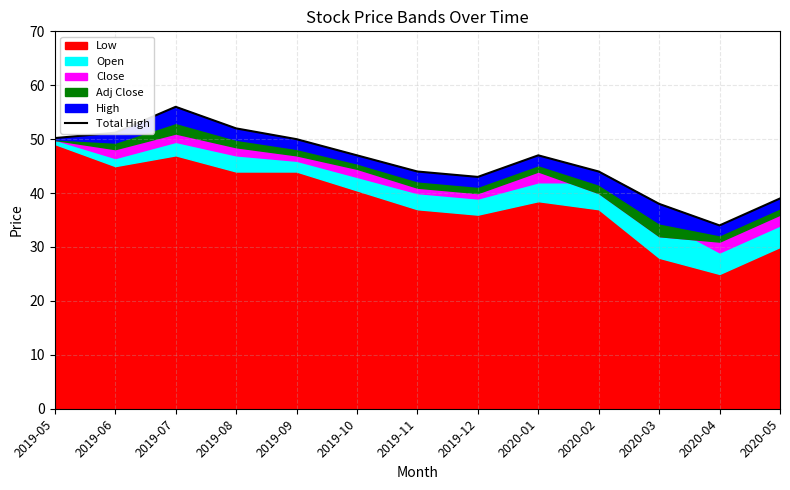

Count the number of values greater than 47.

5